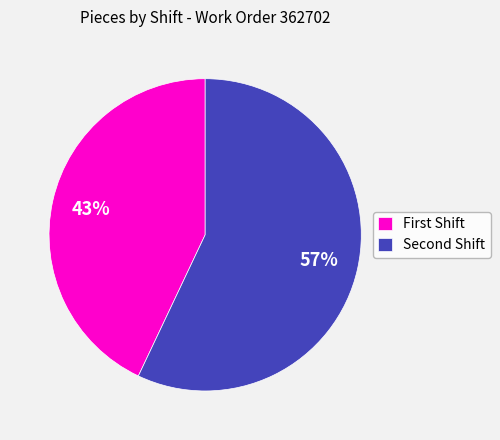

Which slice represents more than half of the pie?

Second Shift